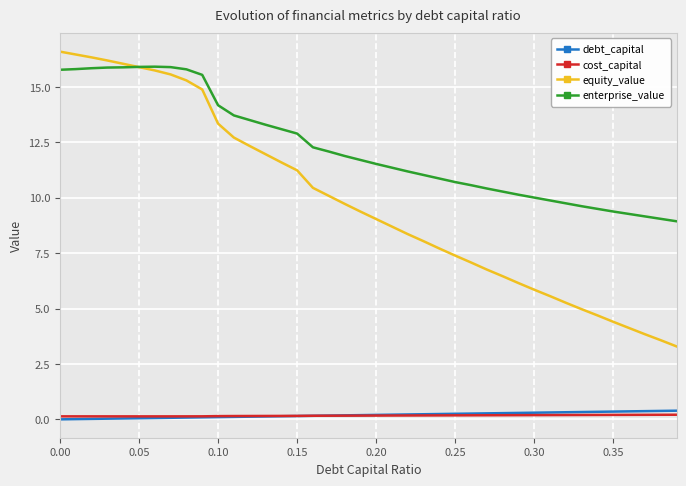

In enterprise_value, how many points are higher than both neighbors (excluding endpoints)?

1